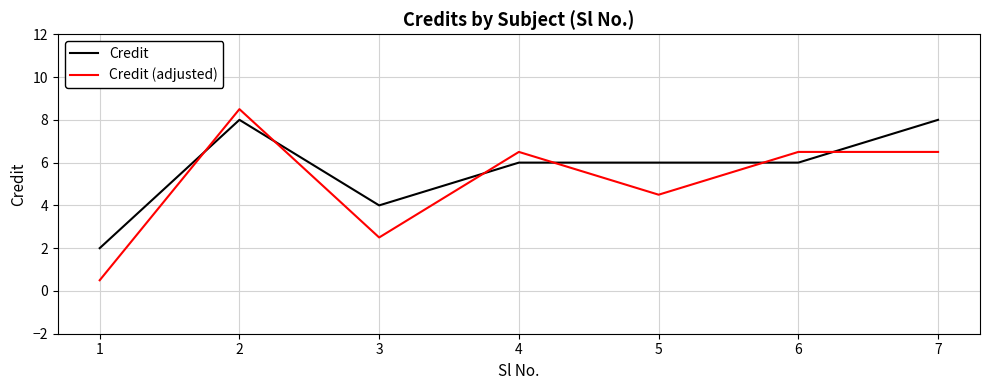

Reading left to right, transcribe all the data shown in this chart.

Credit: 1=2.0	2=8.0	3=4.0	4=6.0	5=6.0	6=6.0	7=8.0
Credit (adjusted): 1=0.5	2=8.5	3=2.5	4=6.5	5=4.5	6=6.5	7=6.5